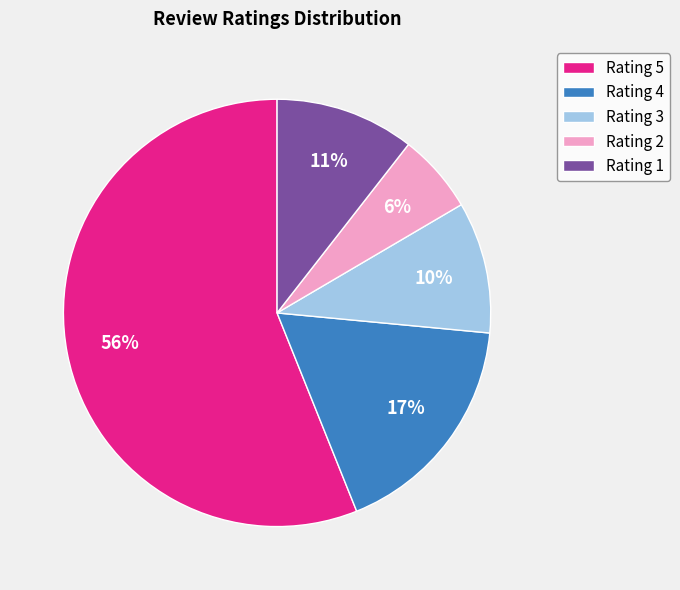

Rank the categories by value from lowest to highest.

Rating 2, Rating 3, Rating 1, Rating 4, Rating 5